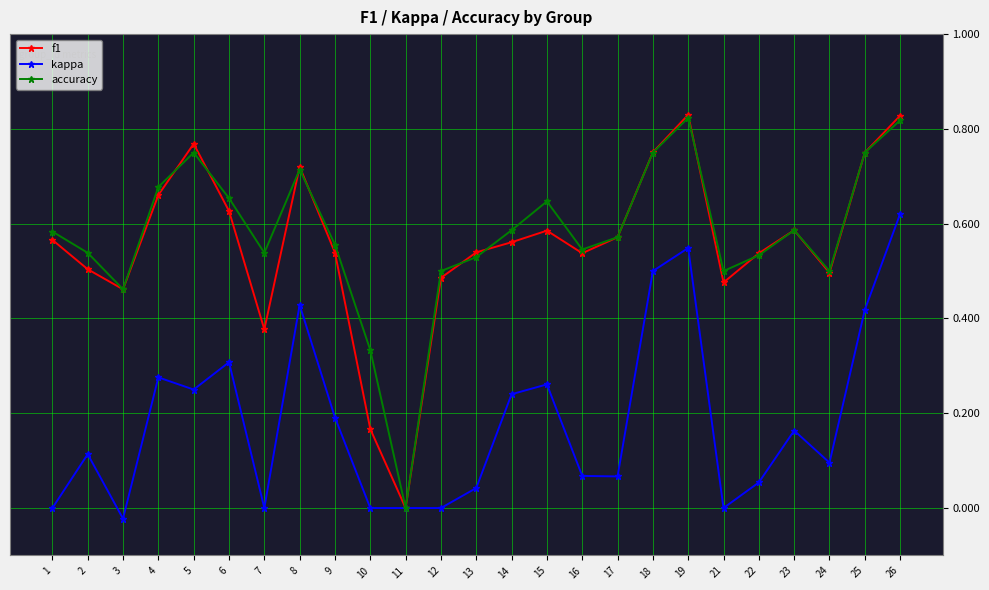

Where is the first local maximum for f1?

5